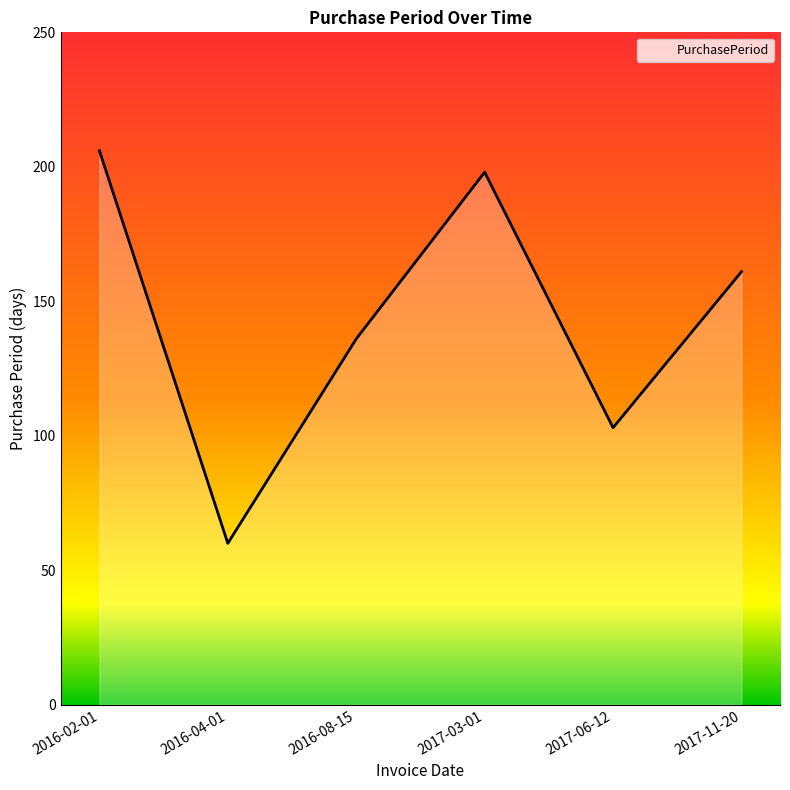

At which label is the value closest to 133?

2016-08-15